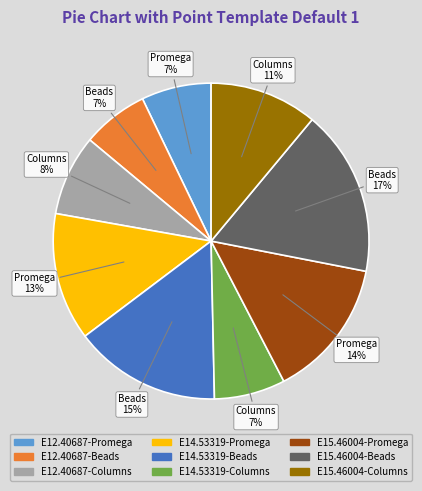

Does any single category account for the majority?

No